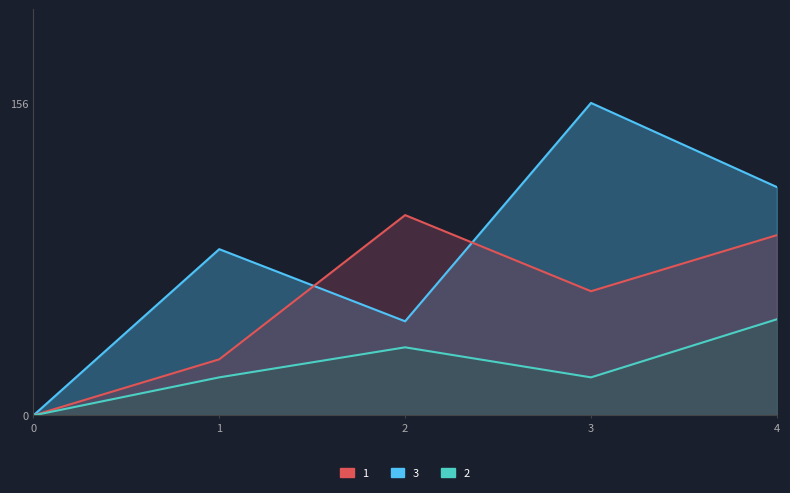

Does the chart have visible grid lines?

No